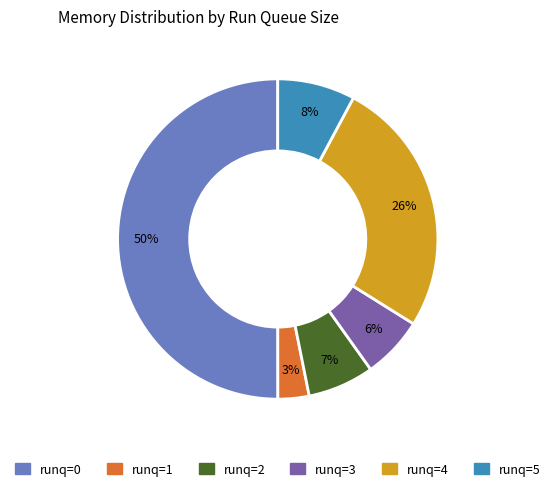

To the nearest percent, what is the difference between the largest and smallest slice percentages?

47%